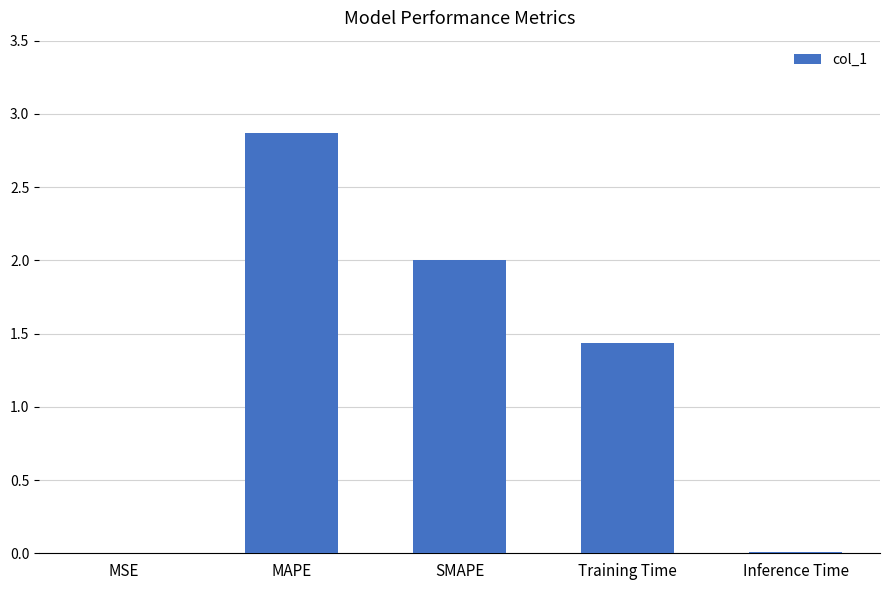

What is the sum of the values at Inference Time and MAPE?

2.9